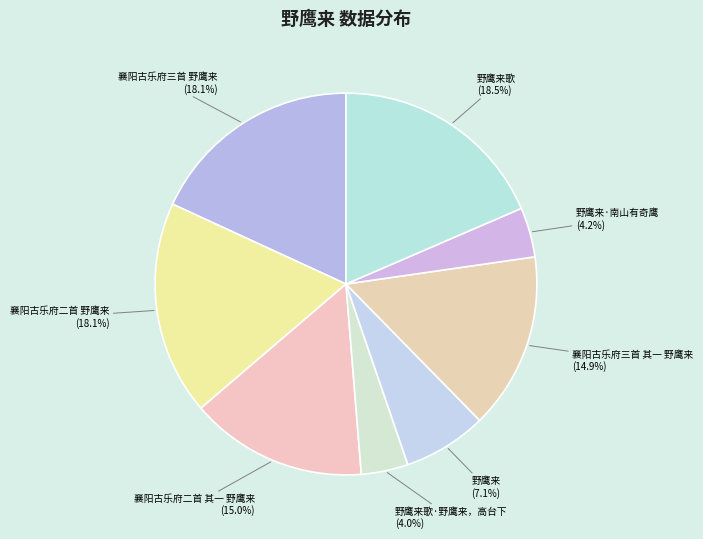

Is 襄阳古乐府二首 野鹰来 (18.1%) the majority of the pie?

No